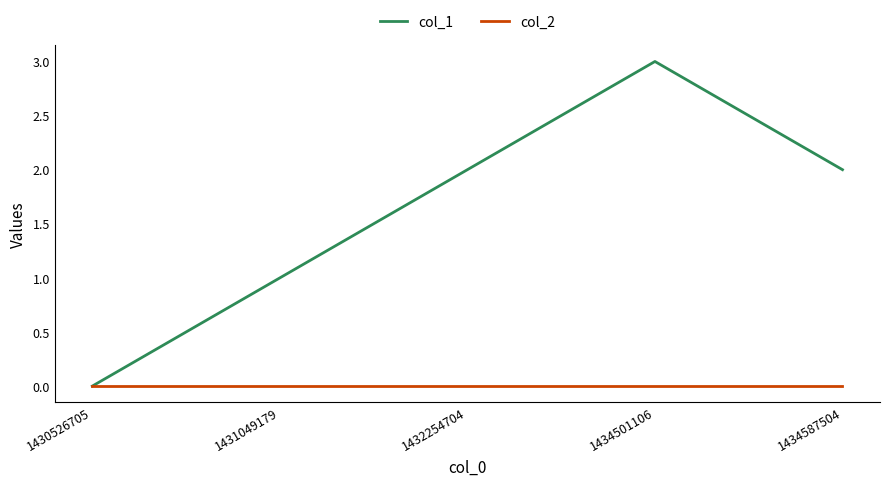

The value of col_2 at 1434587504 is 0. True or false?

True